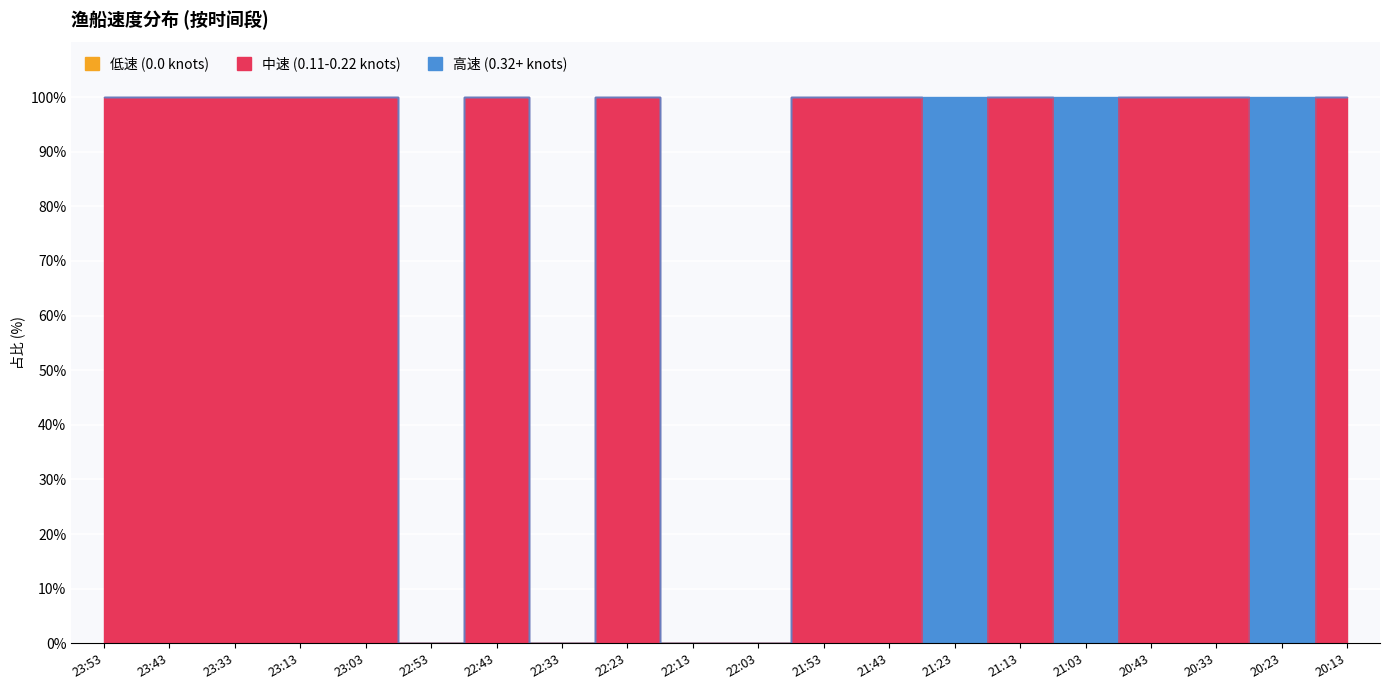

Which label corresponds to the largest value in the chart?

23:53